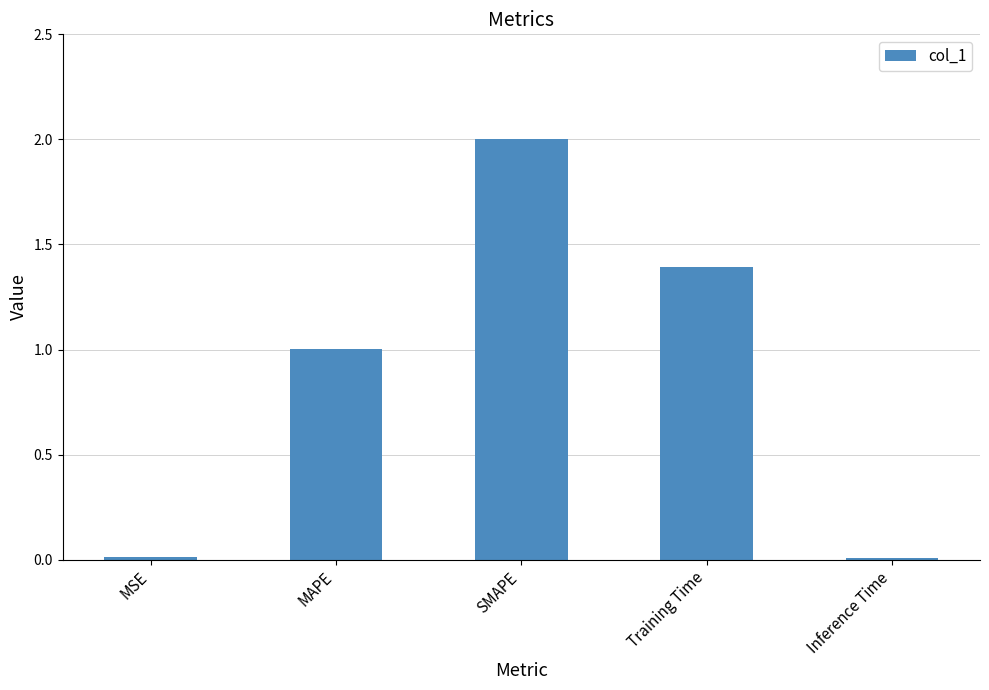

What is the value of the 3rd bar from the left?

2.0